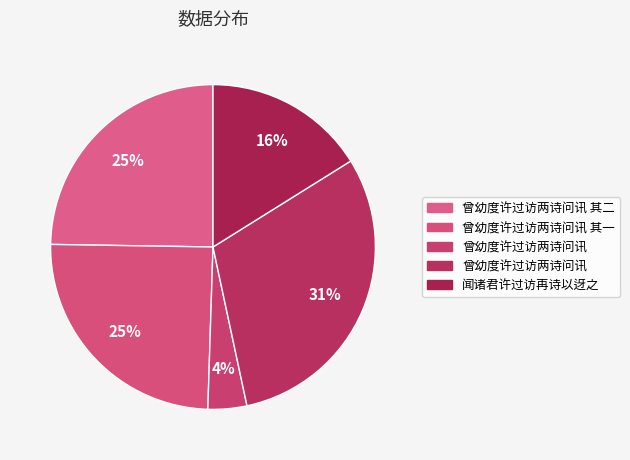

What is the largest slice in the pie chart?

曾幼度许过访两诗问讯